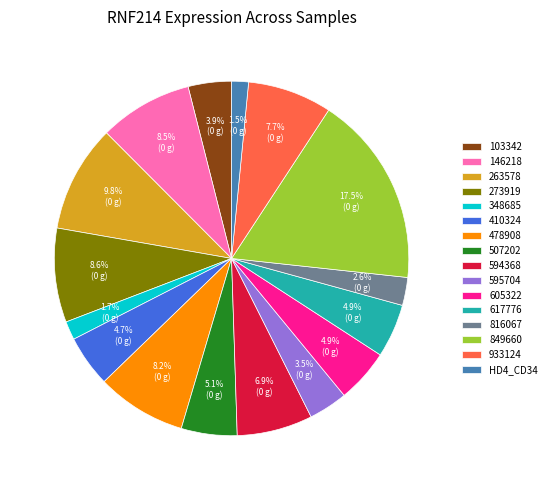

Is the sum of 273919 and 605322 greater than half?

No